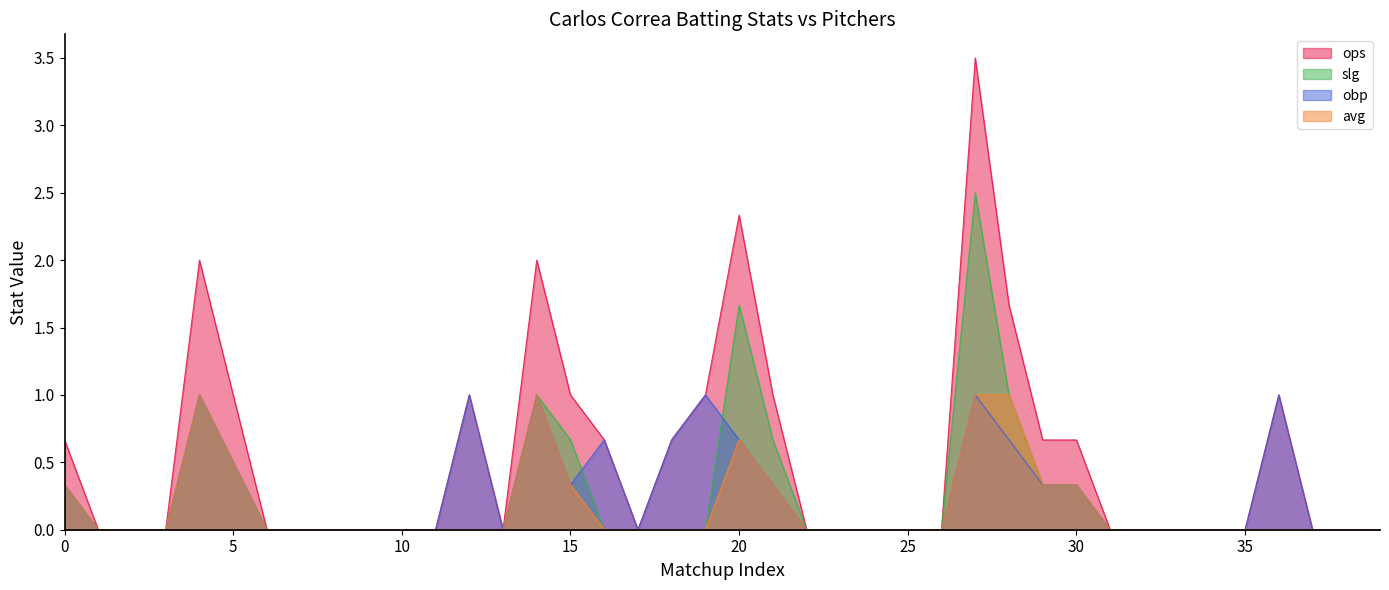

Is the value of ops at 14 greater than the value of slg at 26?

Yes